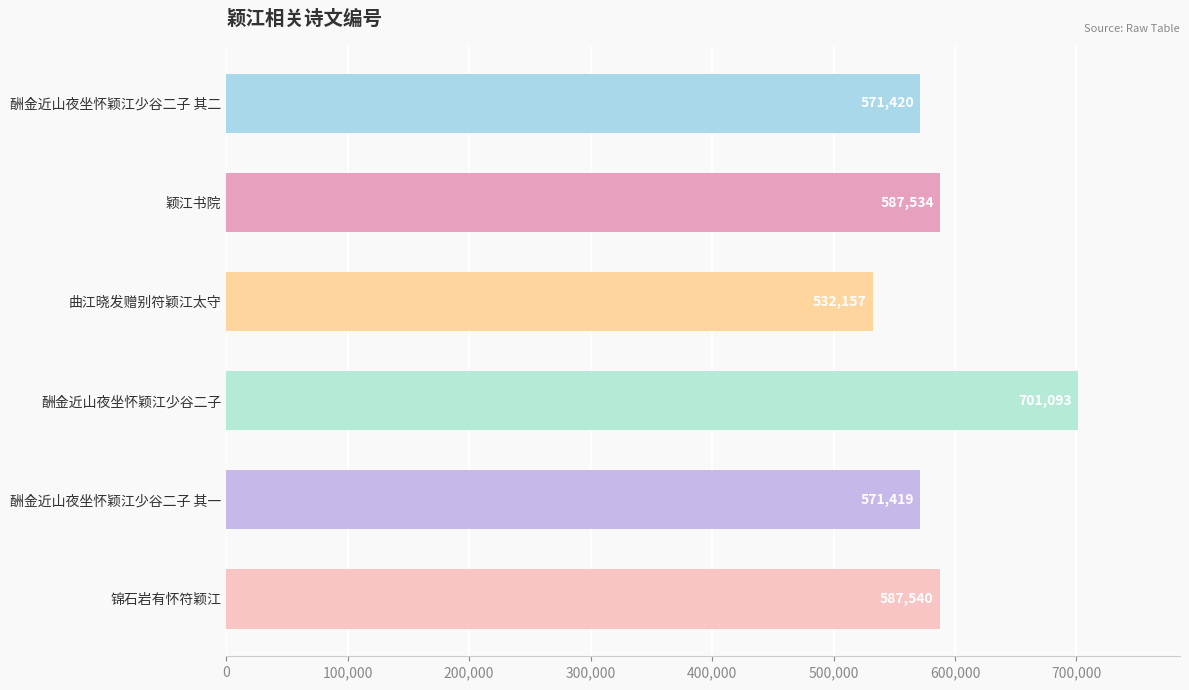

What is the sum of all values?

3551163